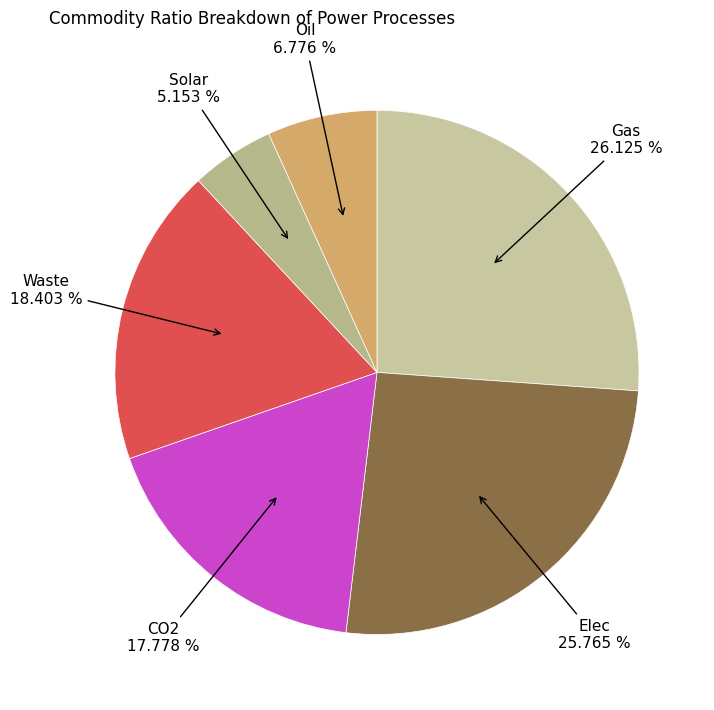

To the nearest percent, what portion does Elec represent?

26%